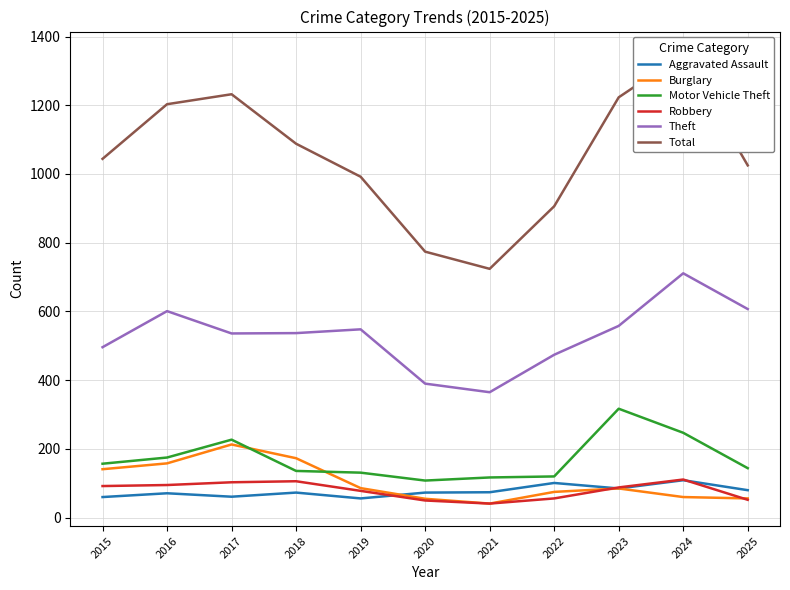

Read the Aggravated Assault value at 2018.

73